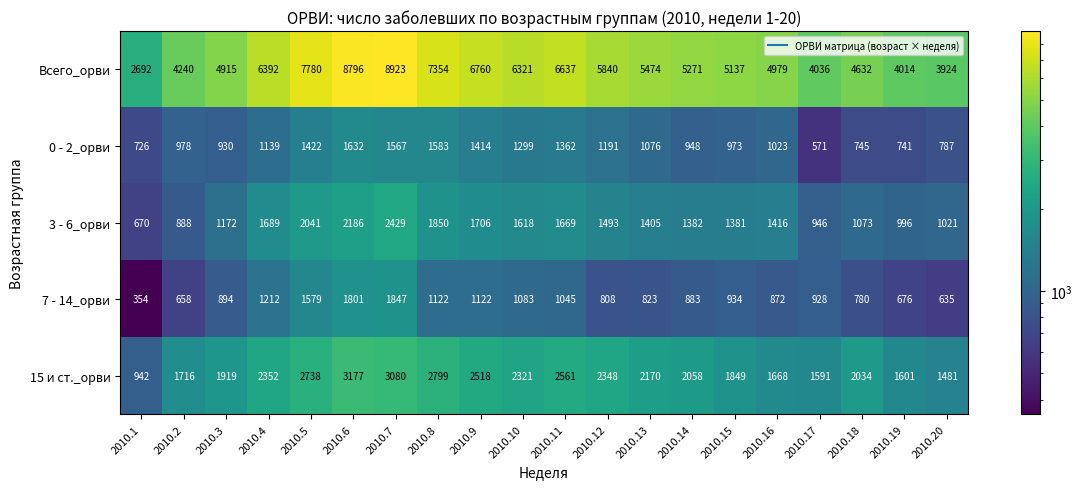

Is it true that 7 - 14_орви equals 928 at 2010.17?

True